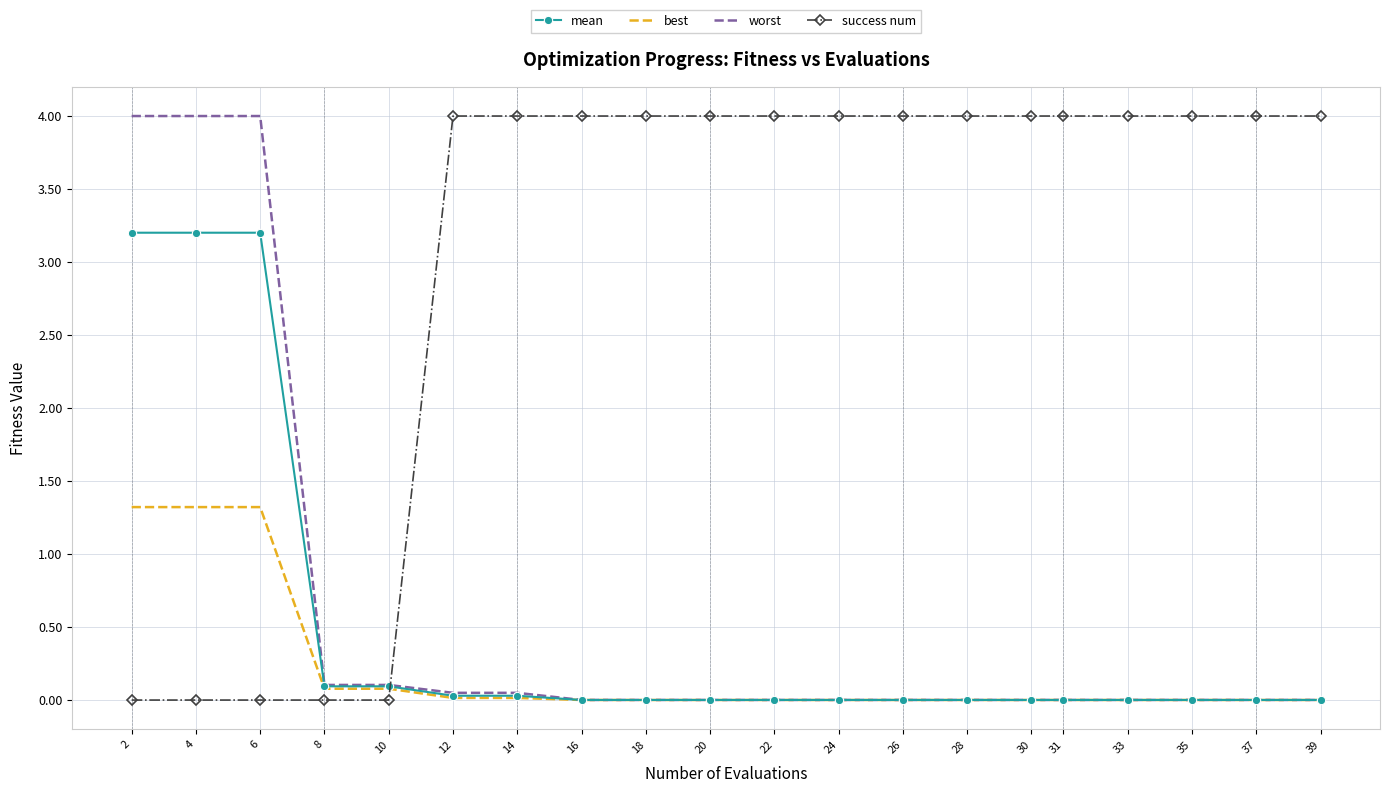

At 4, list the series in order from smallest to largest.

success num, best, mean, worst